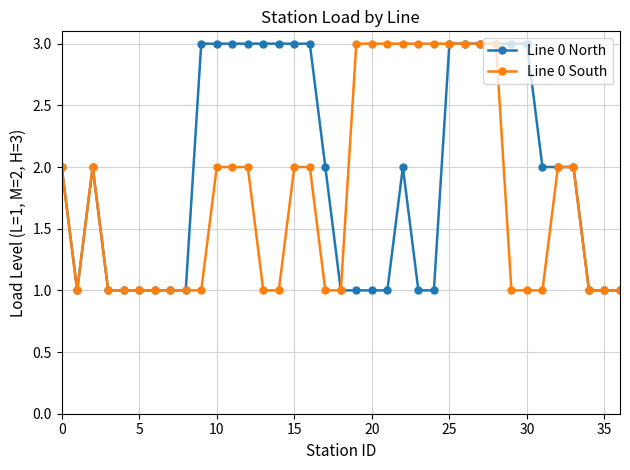

What is the highest value of the Line 0 North series?

3